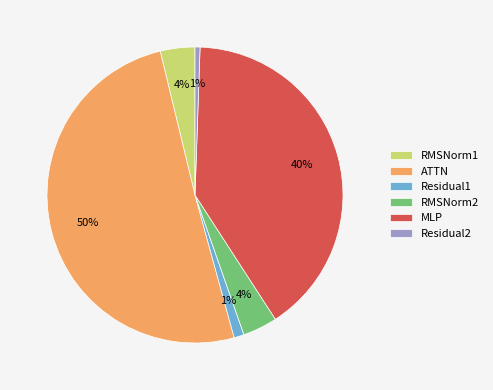

Count the number of slices in the pie.

6